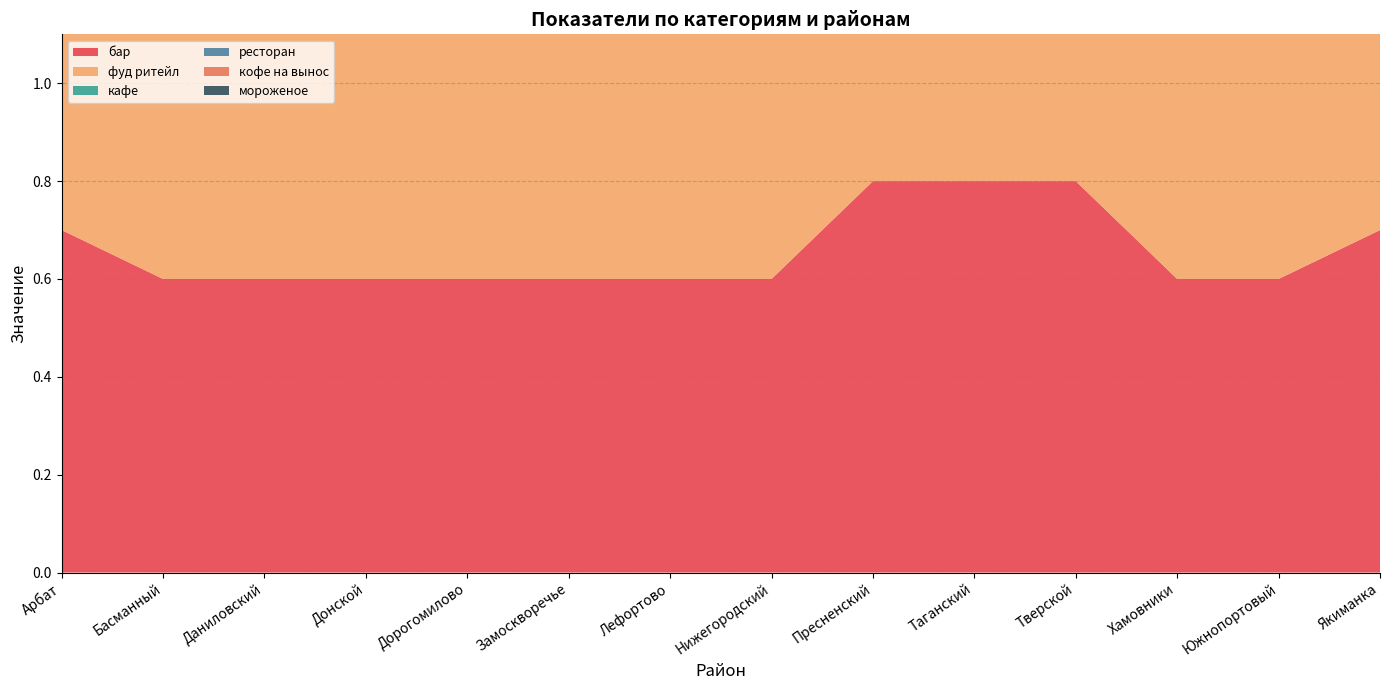

Reading right to left, extract all data points from this chart.

бар: Якиманка=0.7	Южнопортовый=0.6	Хамовники=0.6	Тверской=0.8	Таганский=0.8	Пресненский=0.8	Нижегородский=0.6	Лефортово=0.6	Замоскворечье=0.6	Дорогомилово=0.6	Донской=0.6	Даниловский=0.6	Басманный=0.6	Арбат=0.7
фуд ритейл: Якиманка=0.7	Южнопортовый=0.8	Хамовники=0.8	Тверской=0.7	Таганский=0.7	Пресненский=0.8	Нижегородский=0.8	Лефортово=0.8	Замоскворечье=0.8	Дорогомилово=0.8	Донской=0.8	Даниловский=0.8	Басманный=0.8	Арбат=0.7
кафе: Якиманка=0.7	Южнопортовый=0.8	Хамовники=0.8	Тверской=0.7	Таганский=0.7	Пресненский=0.8	Нижегородский=0.8	Лефортово=0.8	Замоскворечье=0.8	Дорогомилово=0.8	Донской=0.8	Даниловский=0.8	Басманный=0.8	Арбат=0.7
ресторан: Якиманка=0.6	Южнопортовый=0.7	Хамовники=0.7	Тверской=0.6	Таганский=0.6	Пресненский=0.7	Нижегородский=0.7	Лефортово=0.7	Замоскворечье=0.7	Дорогомилово=0.7	Донской=0.7	Даниловский=0.7	Басманный=0.7	Арбат=0.6
кофе на вынос: Якиманка=0.8	Южнопортовый=0.9	Хамовники=0.9	Тверской=0.8	Таганский=0.8	Пресненский=0.9	Нижегородский=0.9	Лефортово=0.9	Замоскворечье=0.9	Дорогомилово=0.9	Донской=0.9	Даниловский=0.9	Басманный=0.9	Арбат=0.8
мороженое: Якиманка=0.8	Южнопортовый=0.9	Хамовники=0.9	Тверской=0.8	Таганский=0.8	Пресненский=0.9	Нижегородский=0.9	Лефортово=0.9	Замоскворечье=0.9	Дорогомилово=0.9	Донской=0.9	Даниловский=0.9	Басманный=0.9	Арбат=0.8